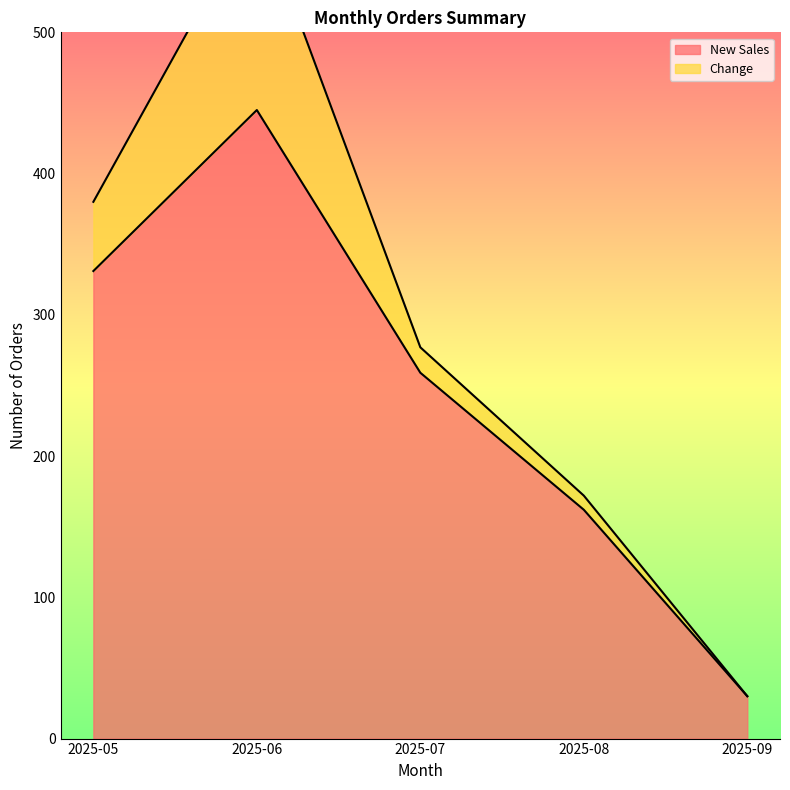

The chart shows a value of 565 at 2025-05. True or false?

False